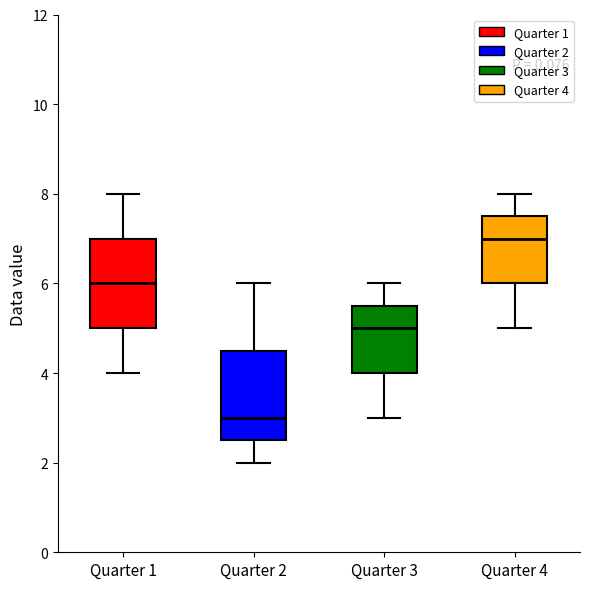

Where is the upper edge of the box for Quarter 3 on the y-axis? The values are not printed on the chart, so give them approximately, as read against the axis.

5.6